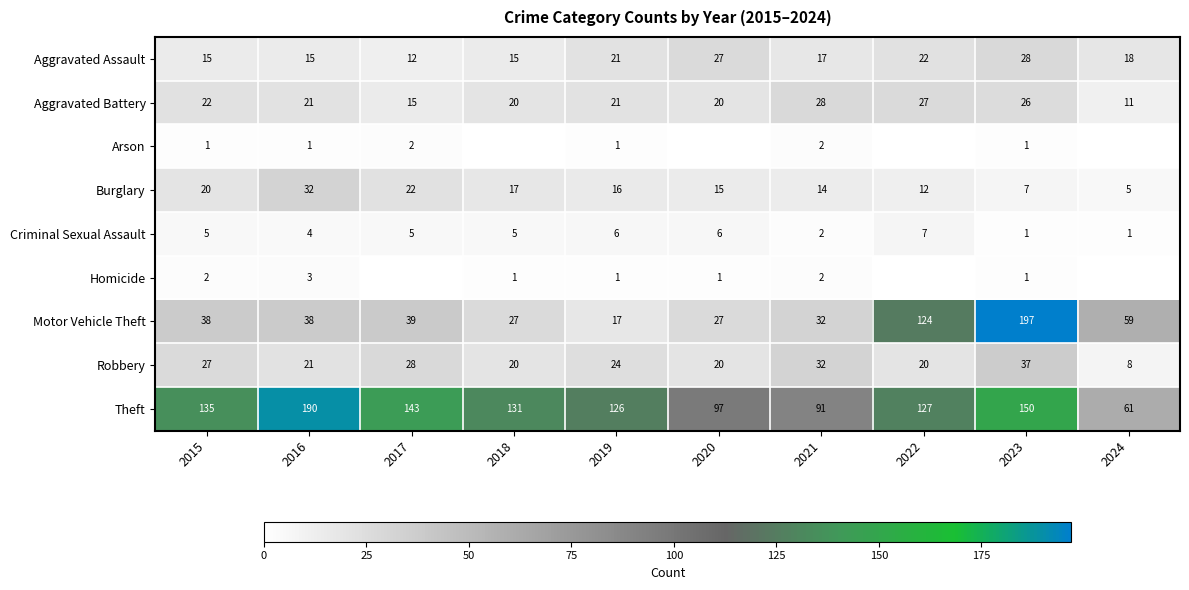

What value does the Robbery series have at 2016, to the nearest 5?

20